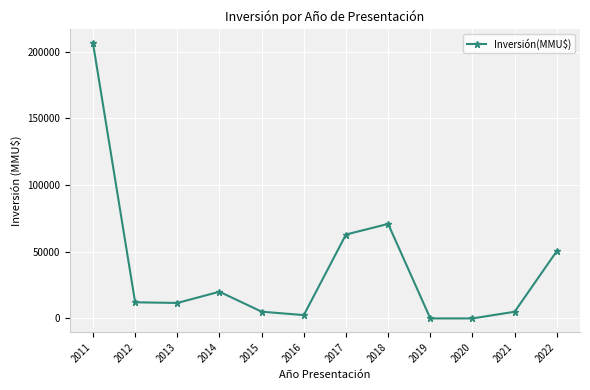

What is the difference between the values at 2015 and 2021?

45